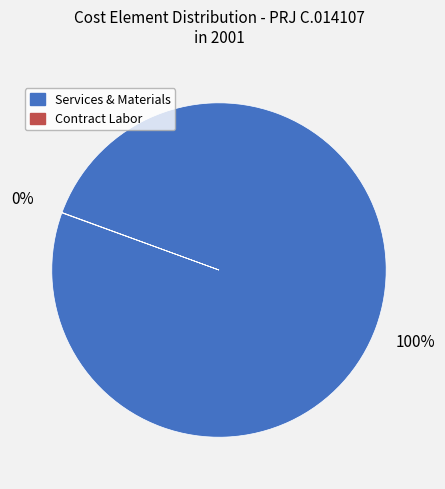

Is it true that Services & Materials is 100% of the pie?

True